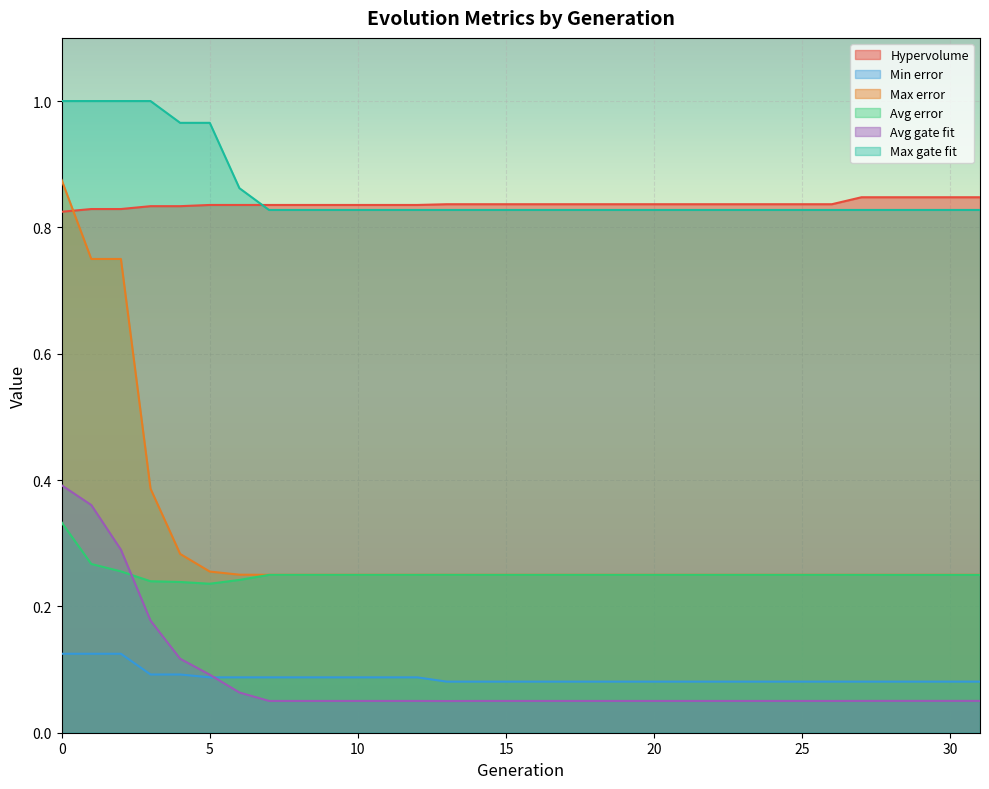

What is the difference between the maximum and minimum values in the Max error series?

0.6